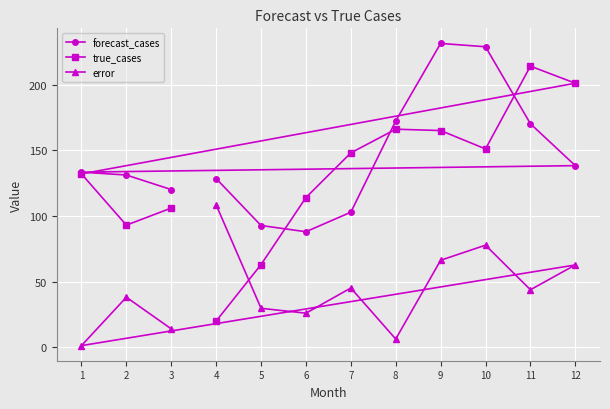

At 12, list the series in order from smallest to largest.

error, forecast_cases, true_cases